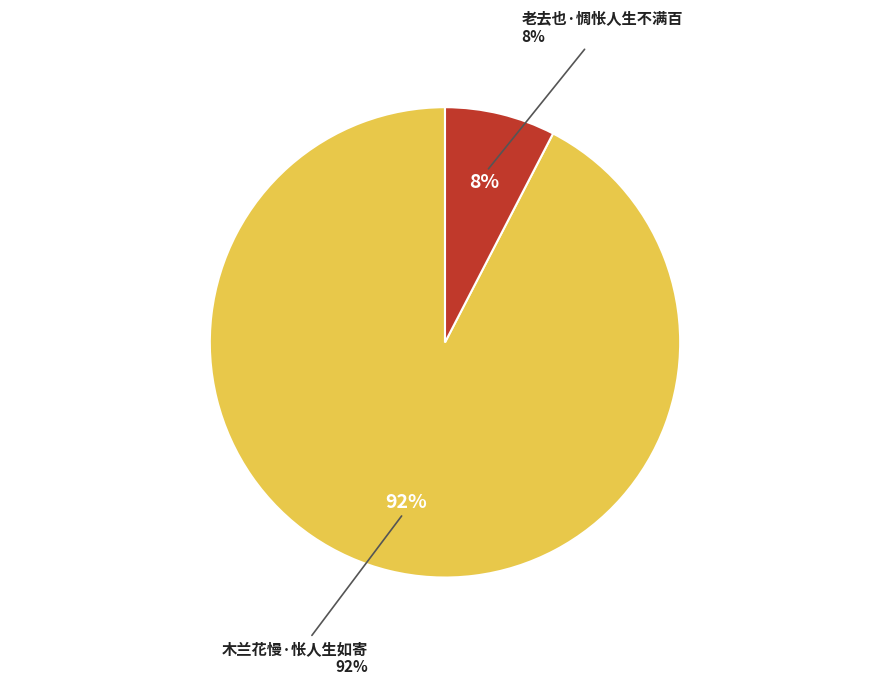

Which category has the smallest portion of the pie?

老去也·惆怅人生不满百